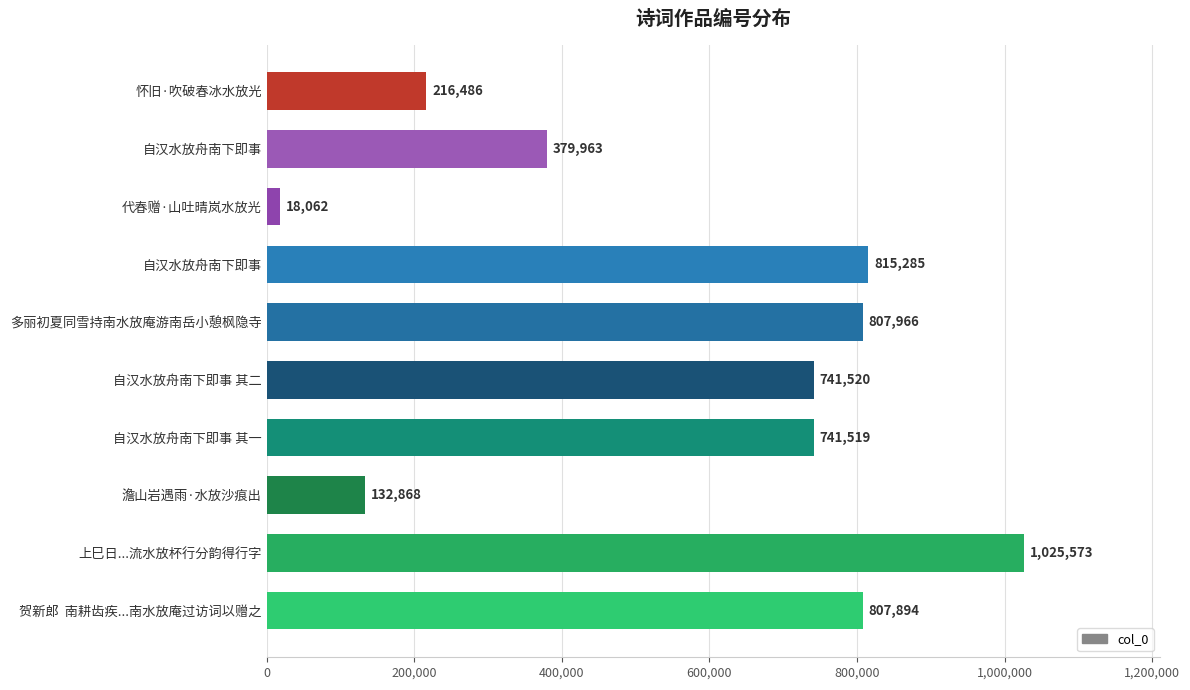

Where does the data first go above 741520?

自汉水放舟南下即事